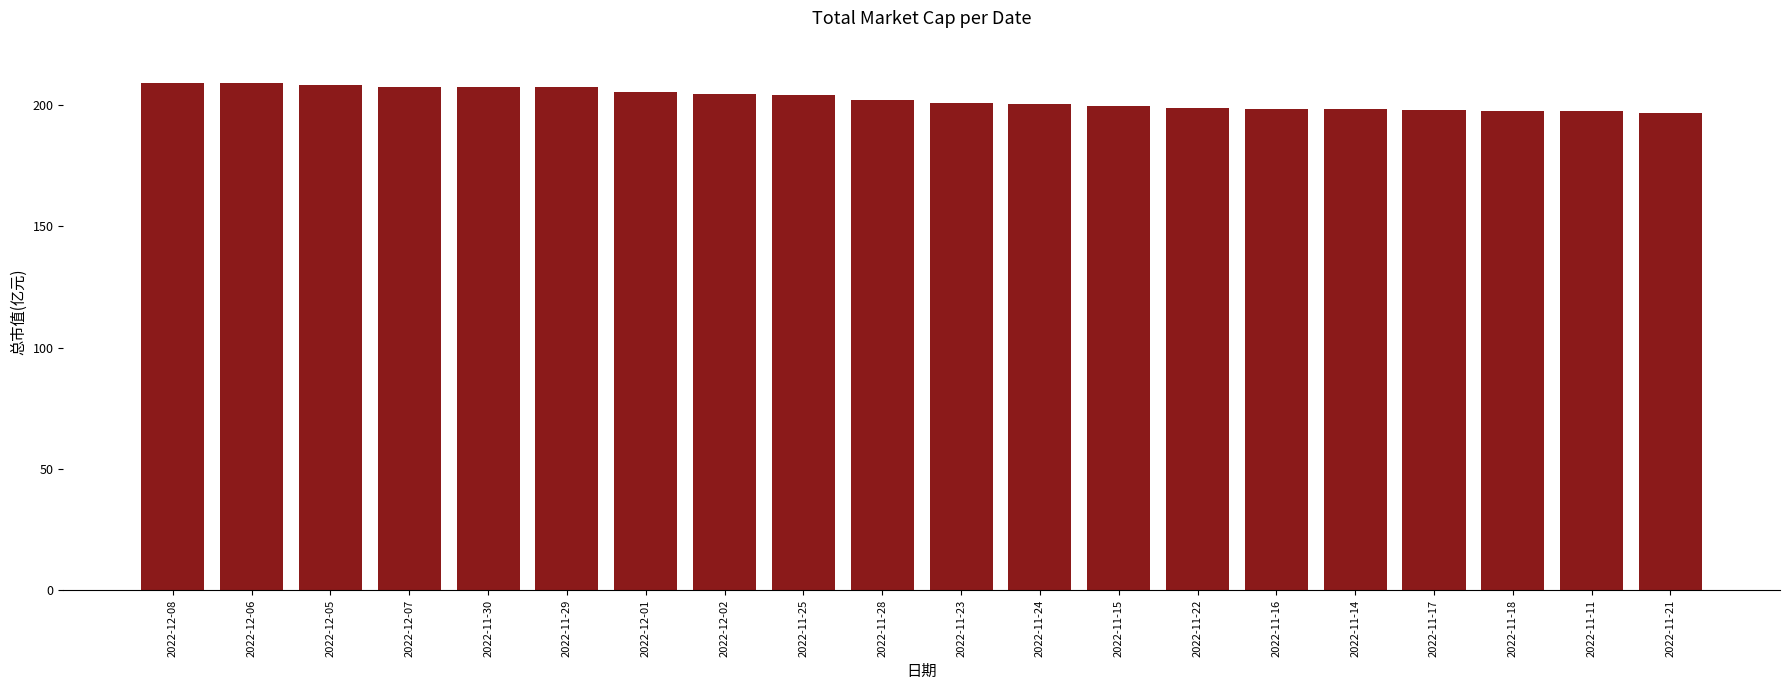

Approximately how many times larger is the value at 2022-11-23 compared to 2022-11-25?

1.0